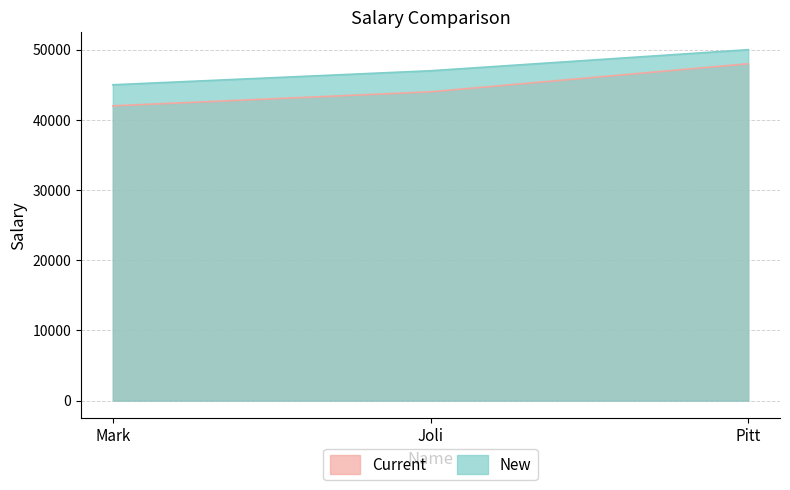

At which label does New reach its minimum?

Mark